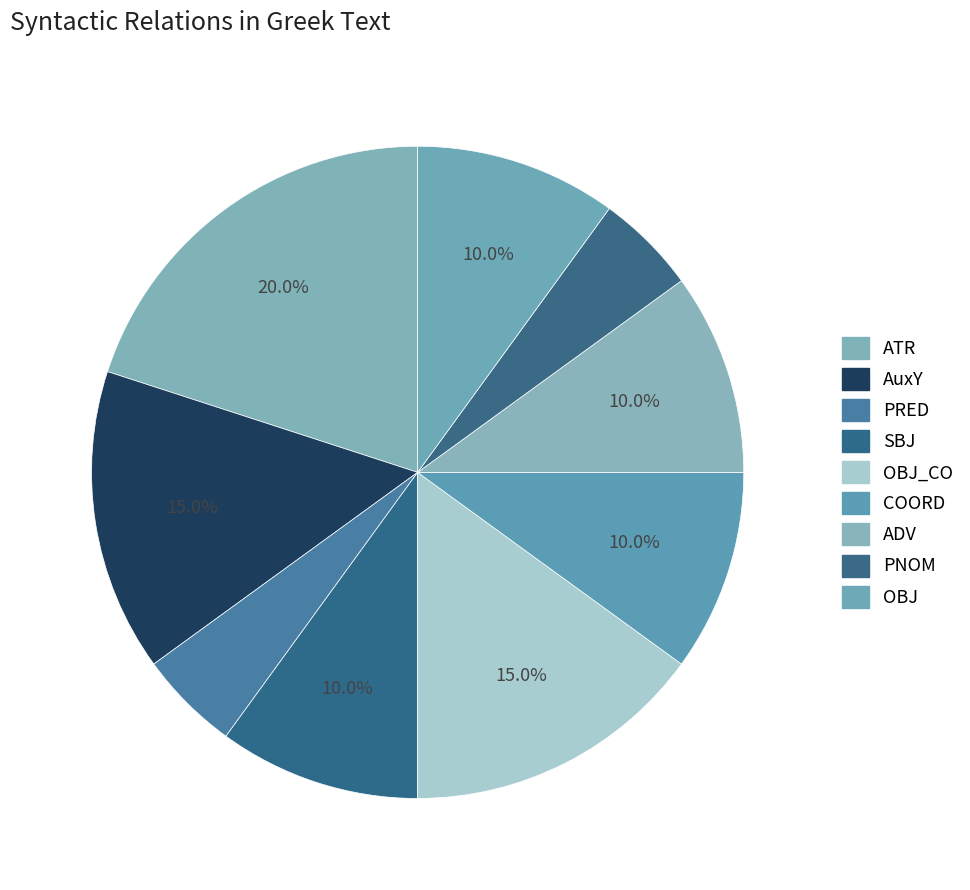

Count the number of slices in the pie.

9